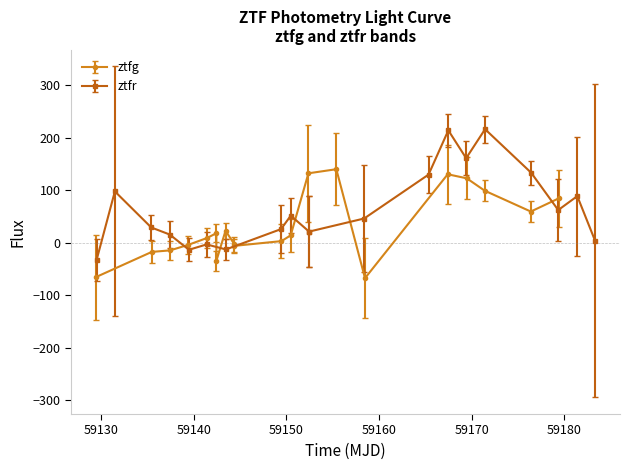

What is the greatest value displayed?

139.8